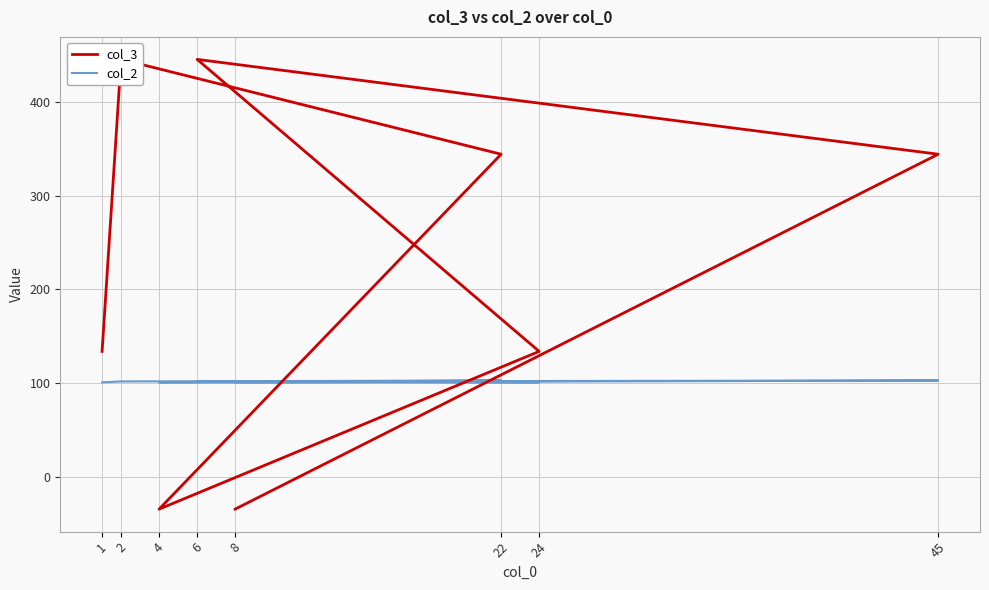

Which series has the largest total across all categories?

col_3